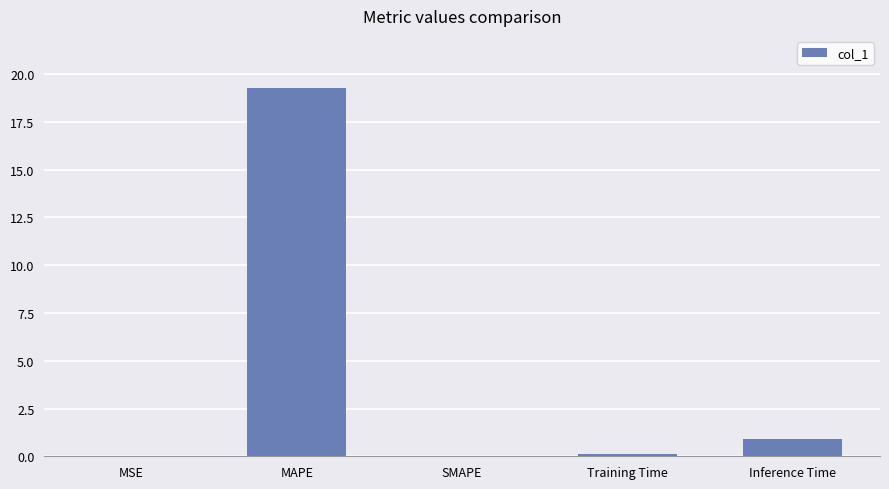

What is the sum of all values?

20.3